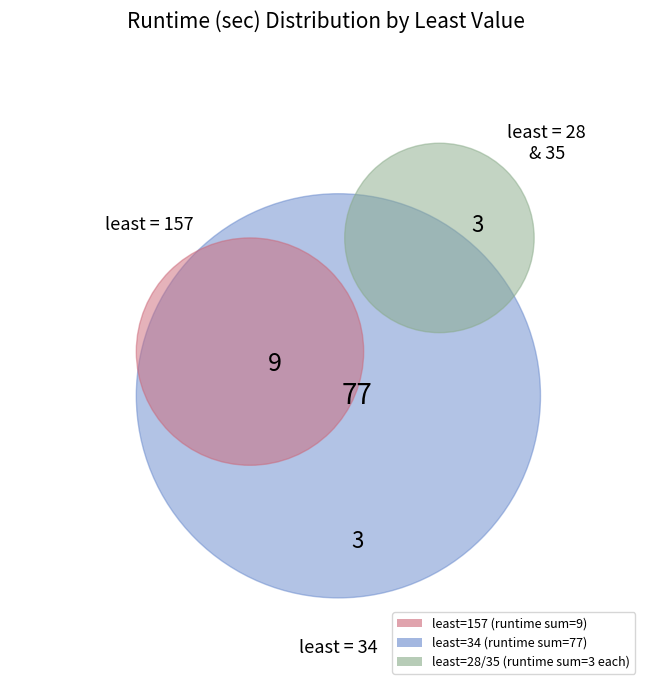

Is the sum of 34 and 34 greater than half?

No